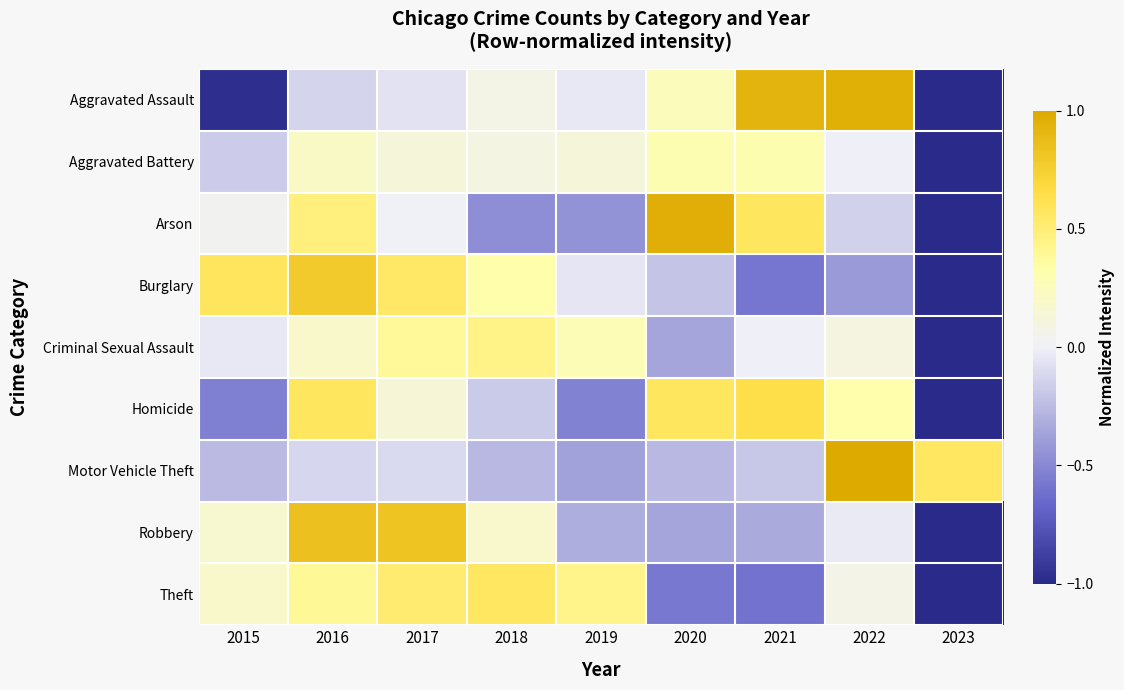

Reading left to right, transcribe all the data shown in this chart.

Aggravated Assault: 2015=-1.0	2016=-0.1	2017=-0.1	2018=0.1	2019=-0.0	2020=0.3	2021=0.9	2022=1.0	2023=-1.0
Aggravated Battery: 2015=-0.2	2016=0.2	2017=0.1	2018=0.1	2019=0.1	2020=0.3	2021=0.3	2022=-0.0	2023=-1.0
Arson: 2015=0.0	2016=0.5	2017=0.0	2018=-0.5	2019=-0.4	2020=1.0	2021=0.6	2022=-0.1	2023=-1.0
Burglary: 2015=0.6	2016=0.8	2017=0.6	2018=0.3	2019=-0.0	2020=-0.2	2021=-0.6	2022=-0.4	2023=-1.0
Criminal Sexual Assault: 2015=-0.0	2016=0.2	2017=0.4	2018=0.4	2019=0.3	2020=-0.4	2021=-0.0	2022=0.1	2023=-1.0
Homicide: 2015=-0.5	2016=0.6	2017=0.1	2018=-0.2	2019=-0.5	2020=0.6	2021=0.6	2022=0.3	2023=-1.0
Motor Vehicle Theft: 2015=-0.3	2016=-0.1	2017=-0.1	2018=-0.3	2019=-0.4	2020=-0.3	2021=-0.2	2022=1.0	2023=0.6
Robbery: 2015=0.2	2016=0.8	2017=0.8	2018=0.2	2019=-0.3	2020=-0.4	2021=-0.3	2022=-0.0	2023=-1.0
Theft: 2015=0.2	2016=0.4	2017=0.5	2018=0.6	2019=0.4	2020=-0.6	2021=-0.6	2022=0.1	2023=-1.0